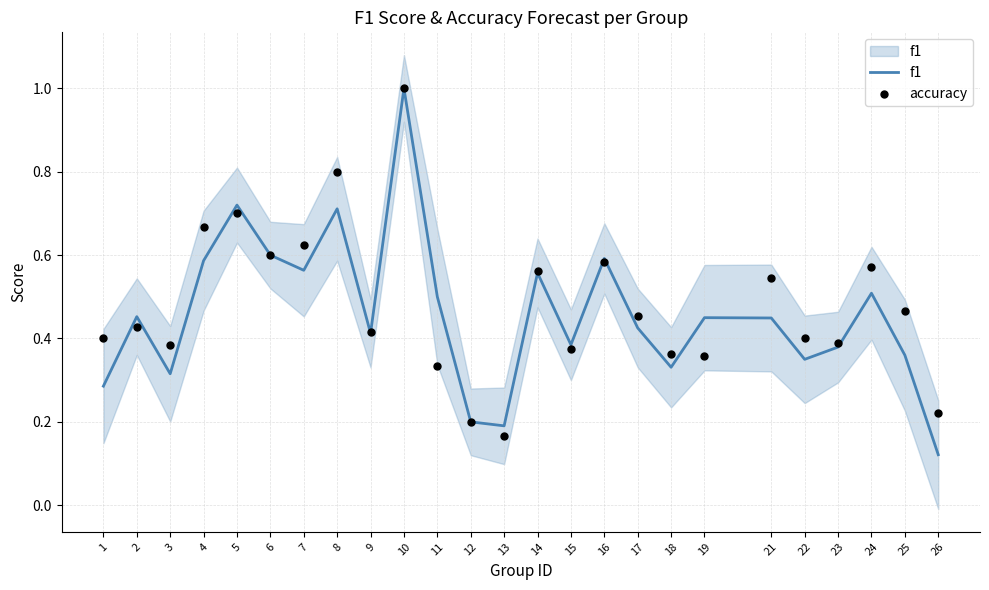

What is the total value across all series at 2?

0.9